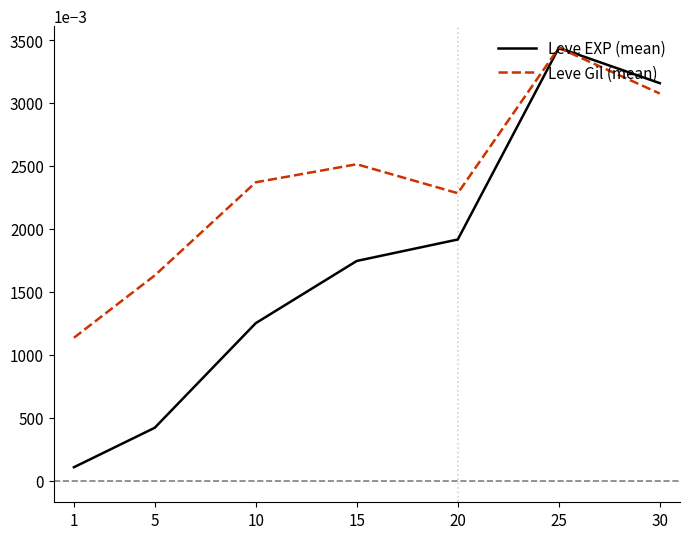

True or false: Leve EXP (mean) has a value of 2.3 at 15.

False